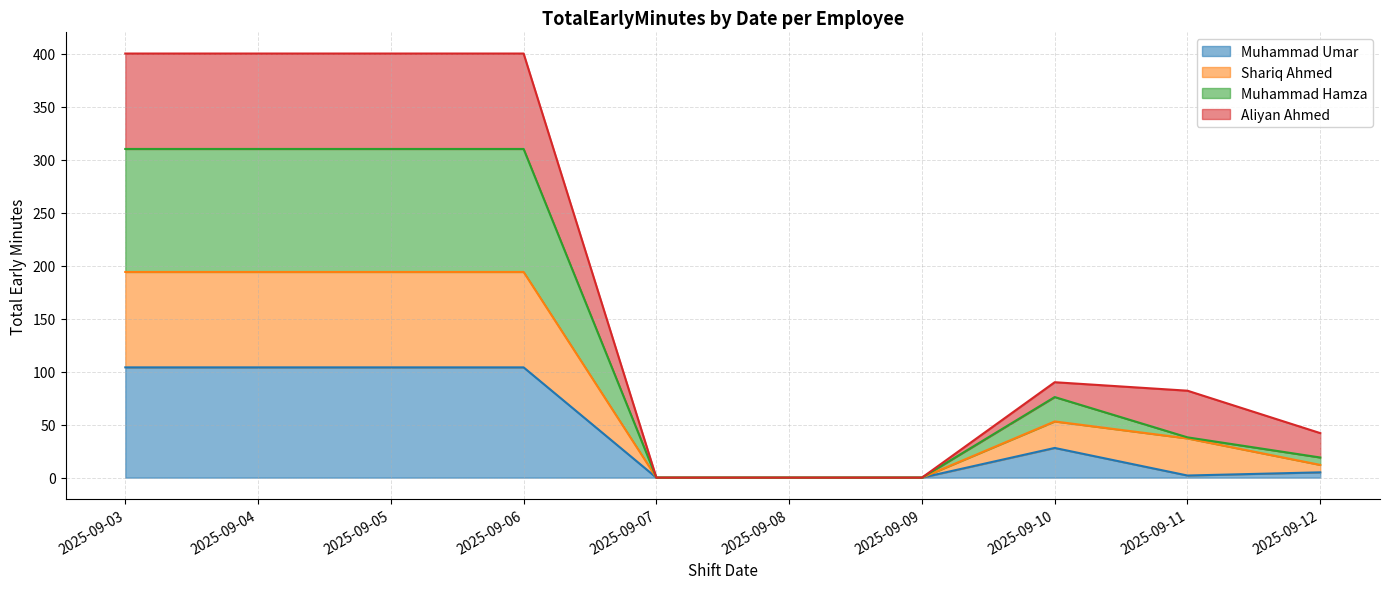

What is the total value across all series at 2025-09-10?

90